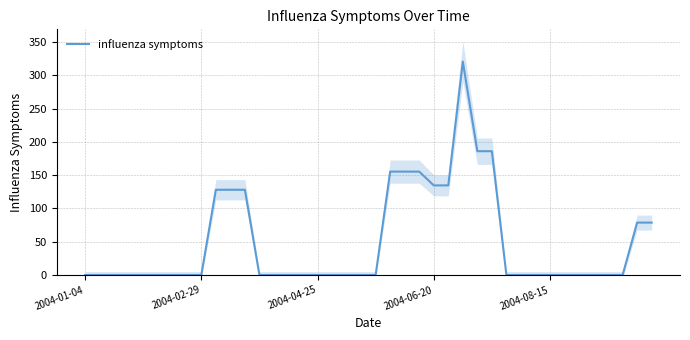

What is the change in value from 7 to 26?

+320.8